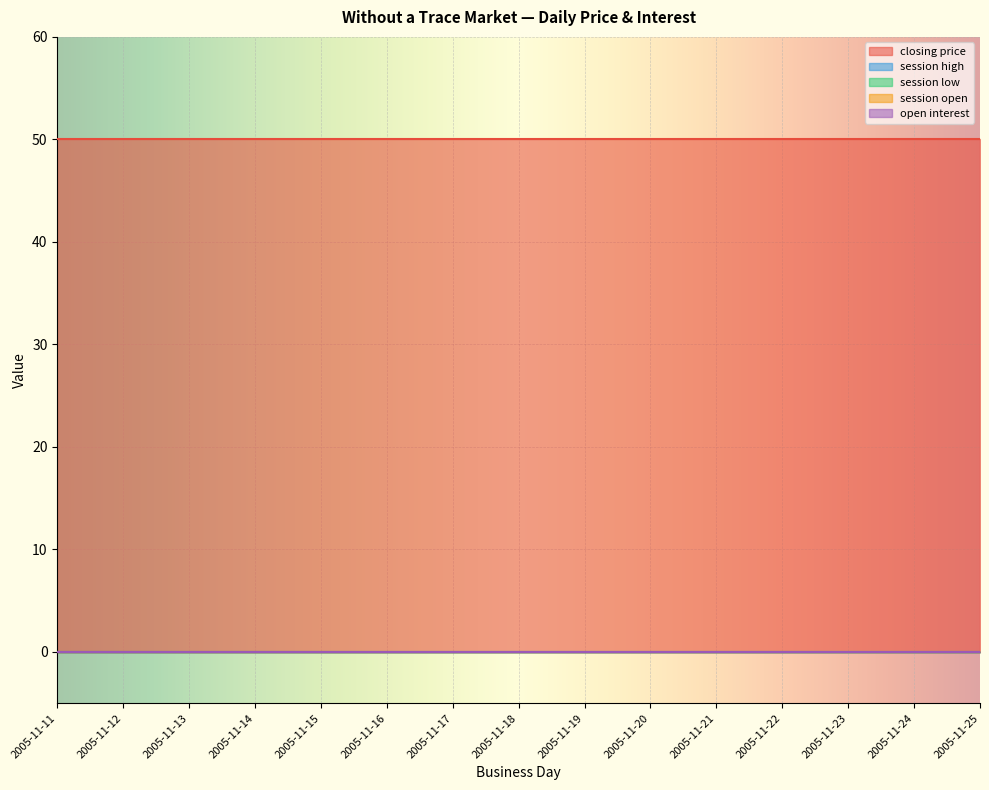

True or false: closing price has a value of 50 at 2005-11-17.

True